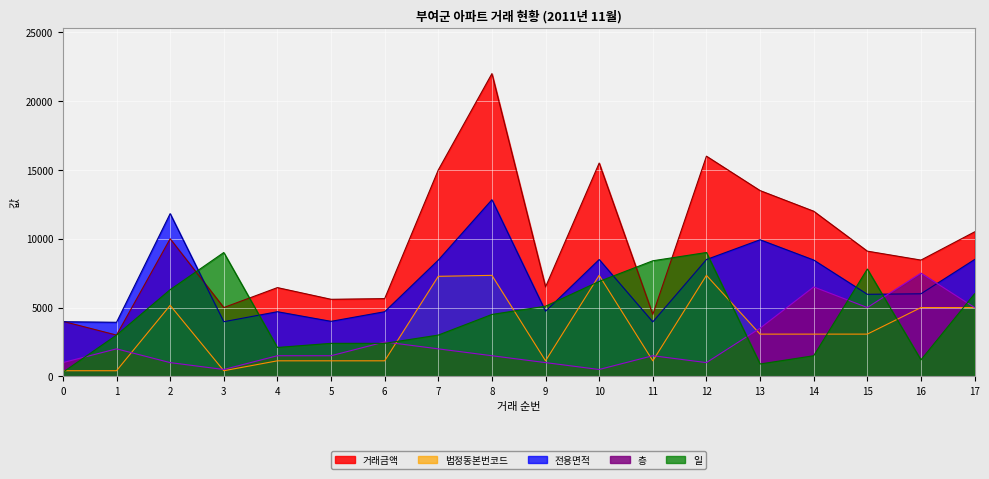

Which has a higher value, 2 or 14?

14